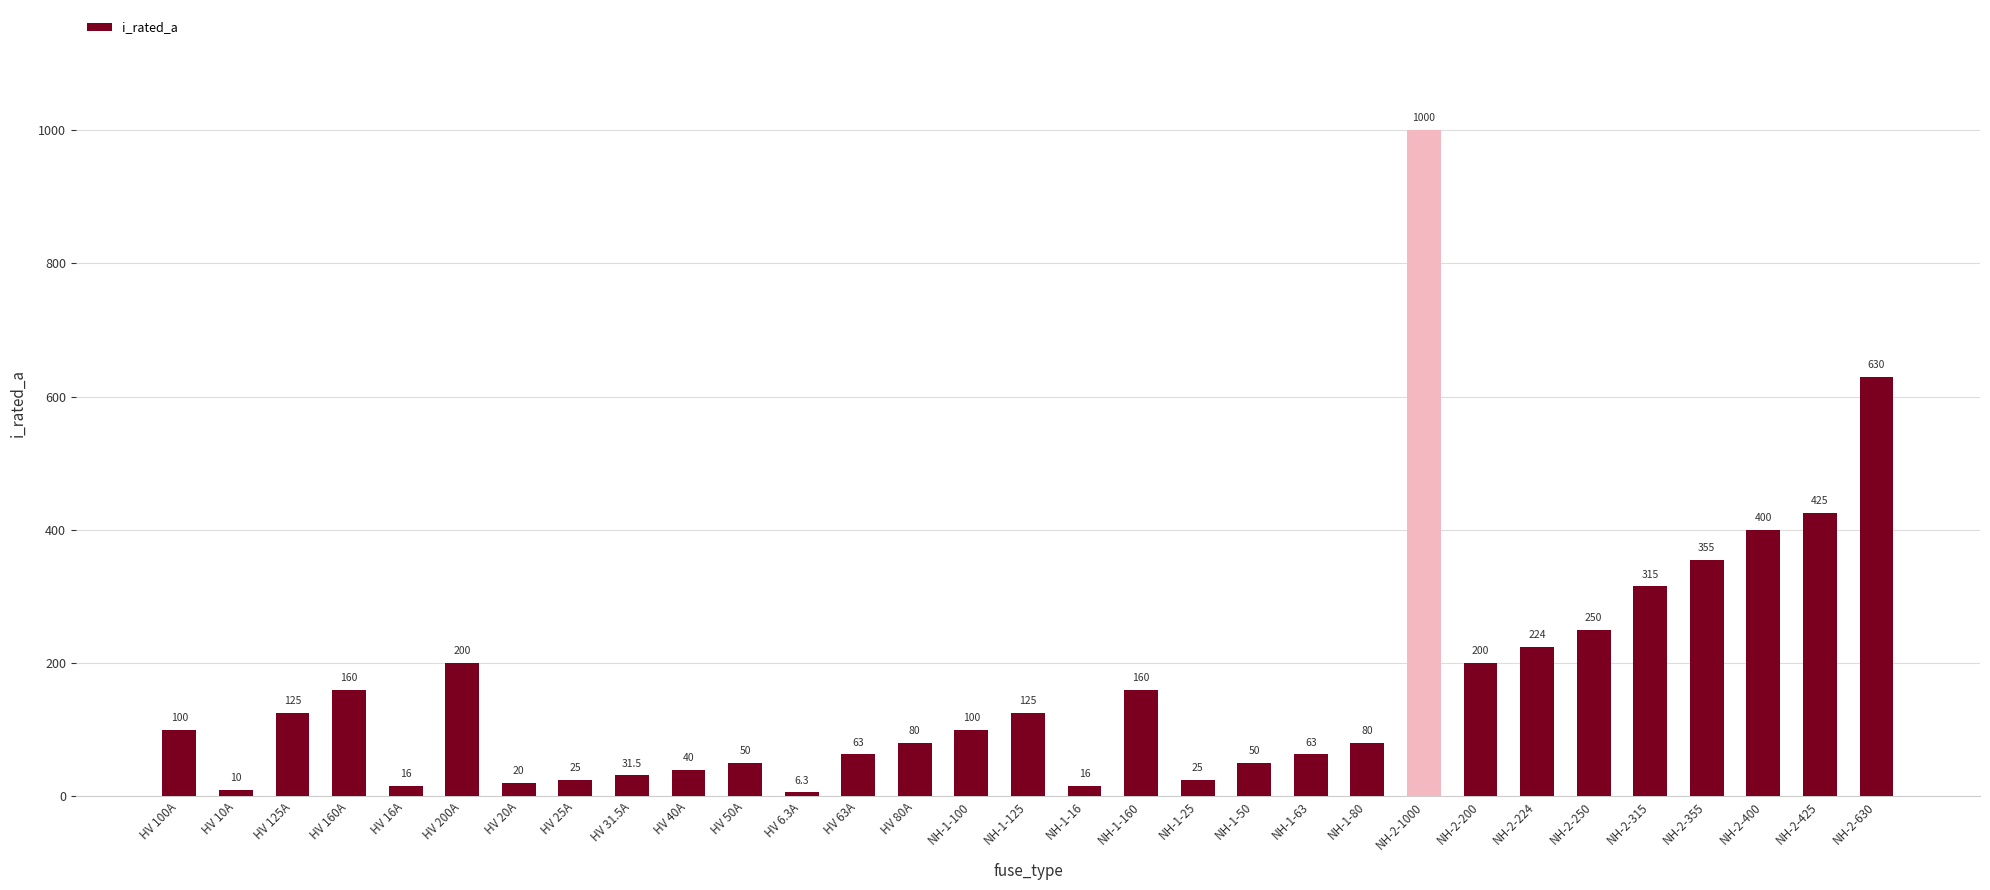

The chart shows a value of 745.6 at NH-2-425. True or false?

False